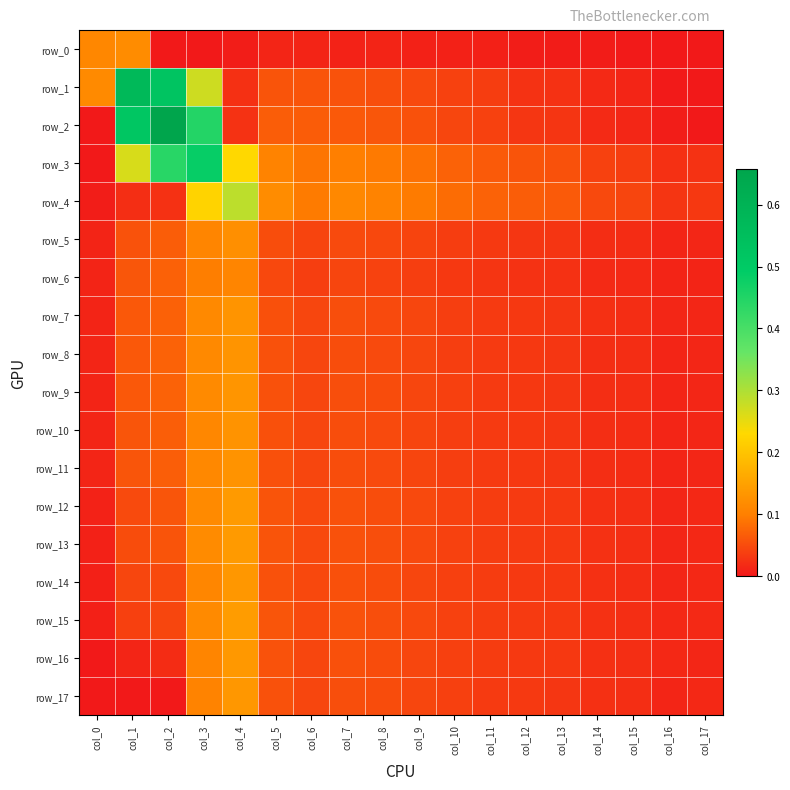

Between col_17 and col_12, which is larger?

col_12